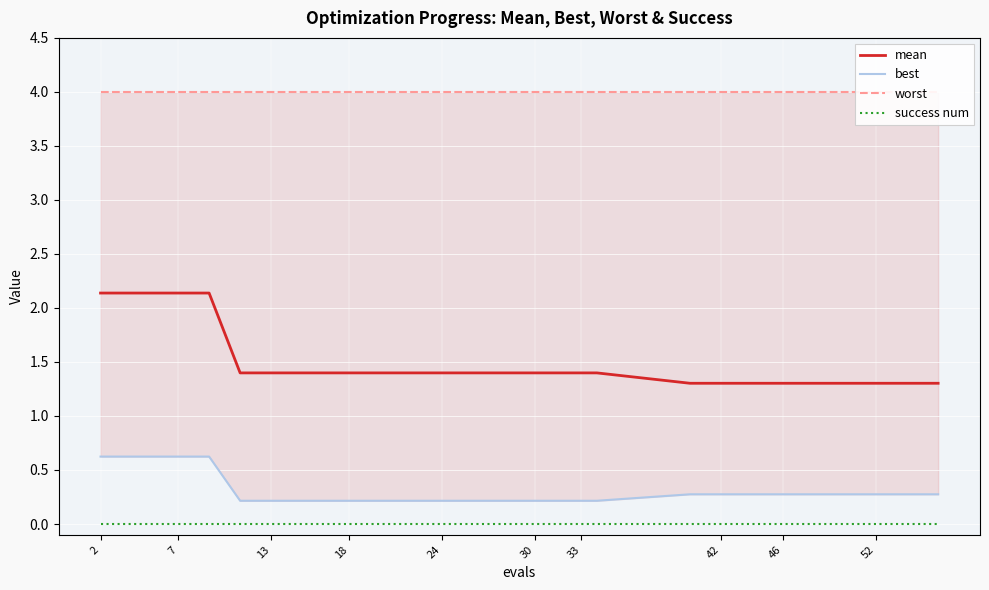

Reading left to right, list all the values displayed in this chart.

mean: 2.1	2.1	2.1	2.1	2.1	1.4	1.4	1.4	1.4	1.4	1.4	1.4	1.4	1.4	1.4	1.4	1.4	1.4	1.4	1.4	1.3	1.3	1.3	1.3	1.3	1.3	1.3	1.3	1.3	1.3
best: 0.6	0.6	0.6	0.6	0.6	0.2	0.2	0.2	0.2	0.2	0.2	0.2	0.2	0.2	0.2	0.2	0.2	0.2	0.2	0.2	0.3	0.3	0.3	0.3	0.3	0.3	0.3	0.3	0.3	0.3
worst: 4.0	4.0	4.0	4.0	4.0	4.0	4.0	4.0	4.0	4.0	4.0	4.0	4.0	4.0	4.0	4.0	4.0	4.0	4.0	4.0	4.0	4.0	4.0	4.0	4.0	4.0	4.0	4.0	4.0	4.0
success num: 0.0	0.0	0.0	0.0	0.0	0.0	0.0	0.0	0.0	0.0	0.0	0.0	0.0	0.0	0.0	0.0	0.0	0.0	0.0	0.0	0.0	0.0	0.0	0.0	0.0	0.0	0.0	0.0	0.0	0.0